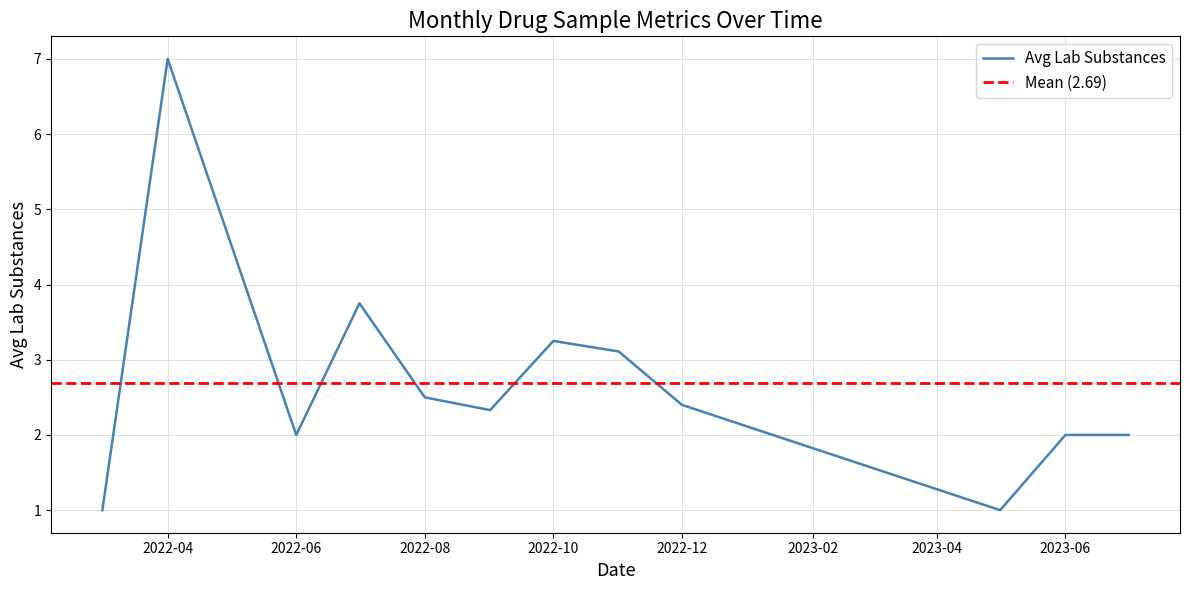

Is it true that the value at 2022-10 is 4.4?

False